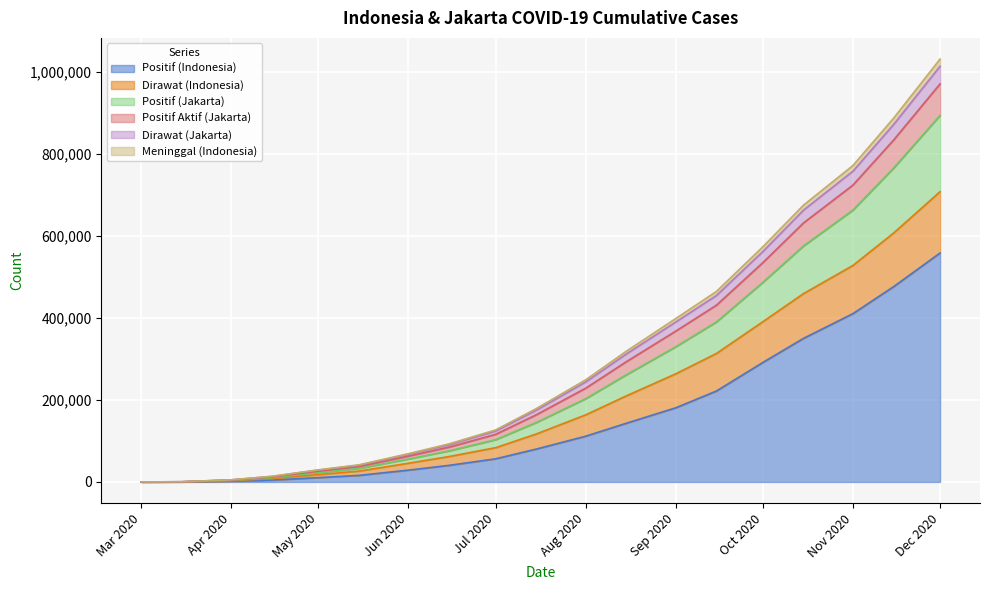

At which category is the sum across all series the highest?

Dec 2020